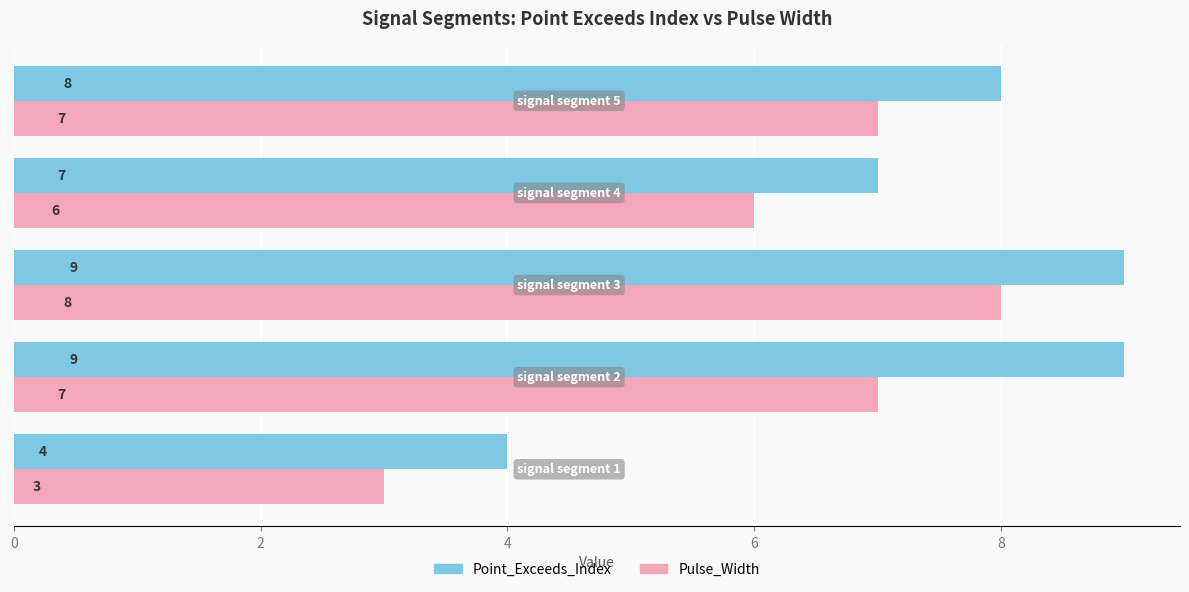

What is the difference between the second highest and minimum values in the Pulse_Width series?

4